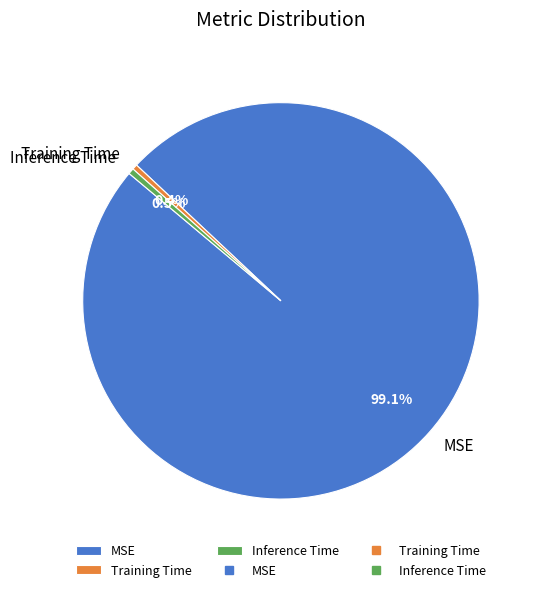

Which slice is the largest?

MSE